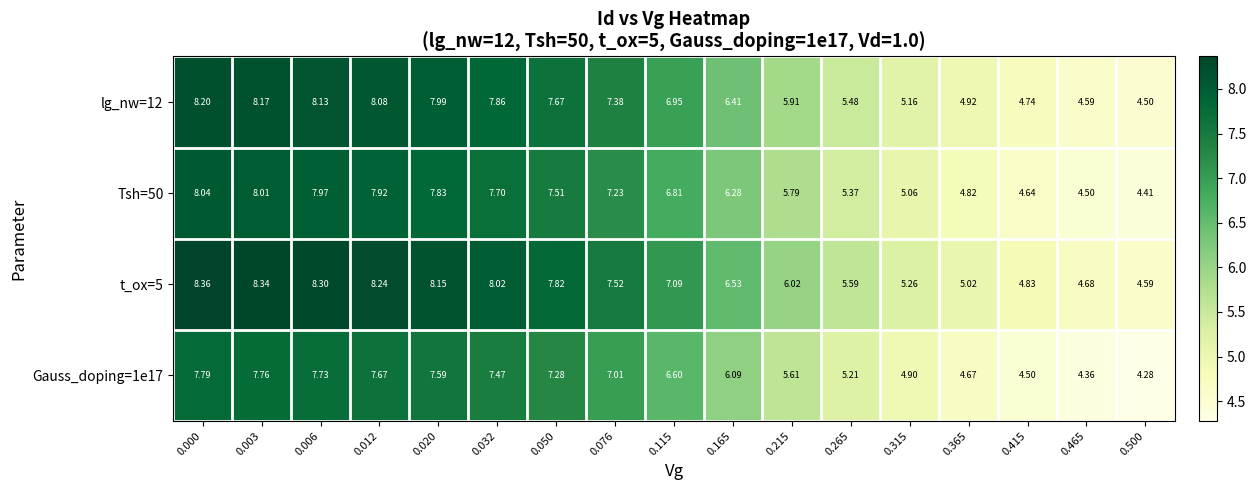

At 0.465, list the series in order from smallest to largest.

Gauss_doping=1e17, Tsh=50, lg_nw=12, t_ox=5